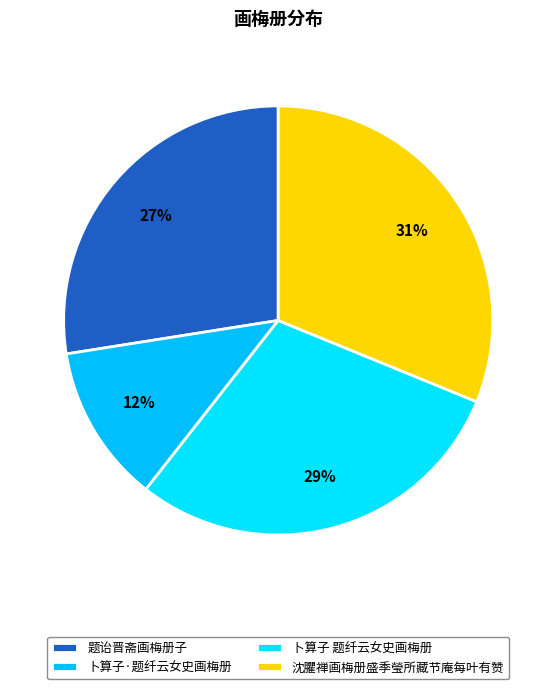

How many segments does this pie chart have?

4